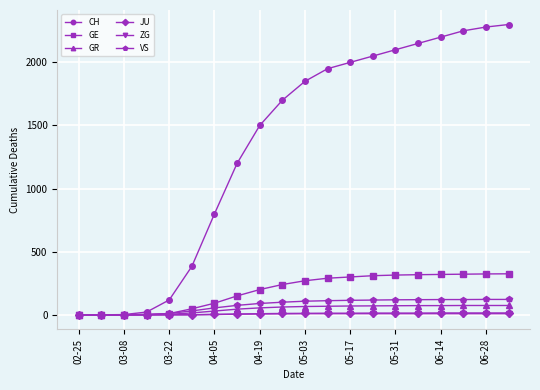

What is the maximum value for CH?

2300